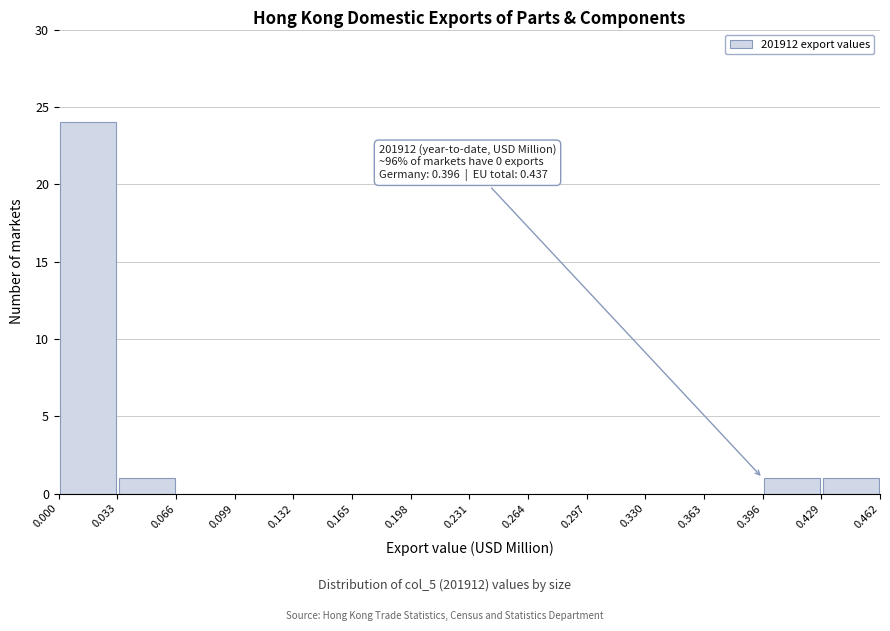

Over which range of the x-axis is the bar tallest?

0.000 to 0.033